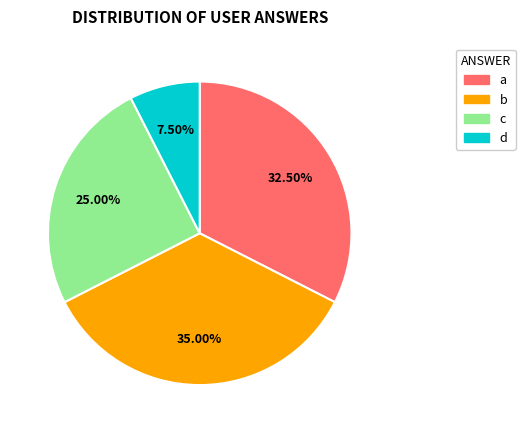

How many segments does this pie chart have?

4